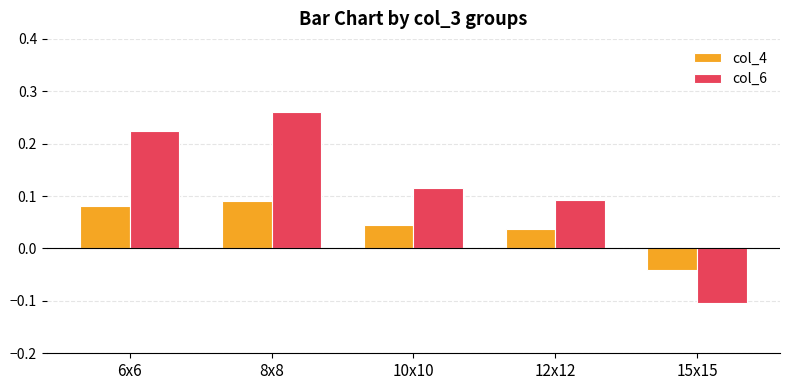

Which series has the widest spread of values?

col_6